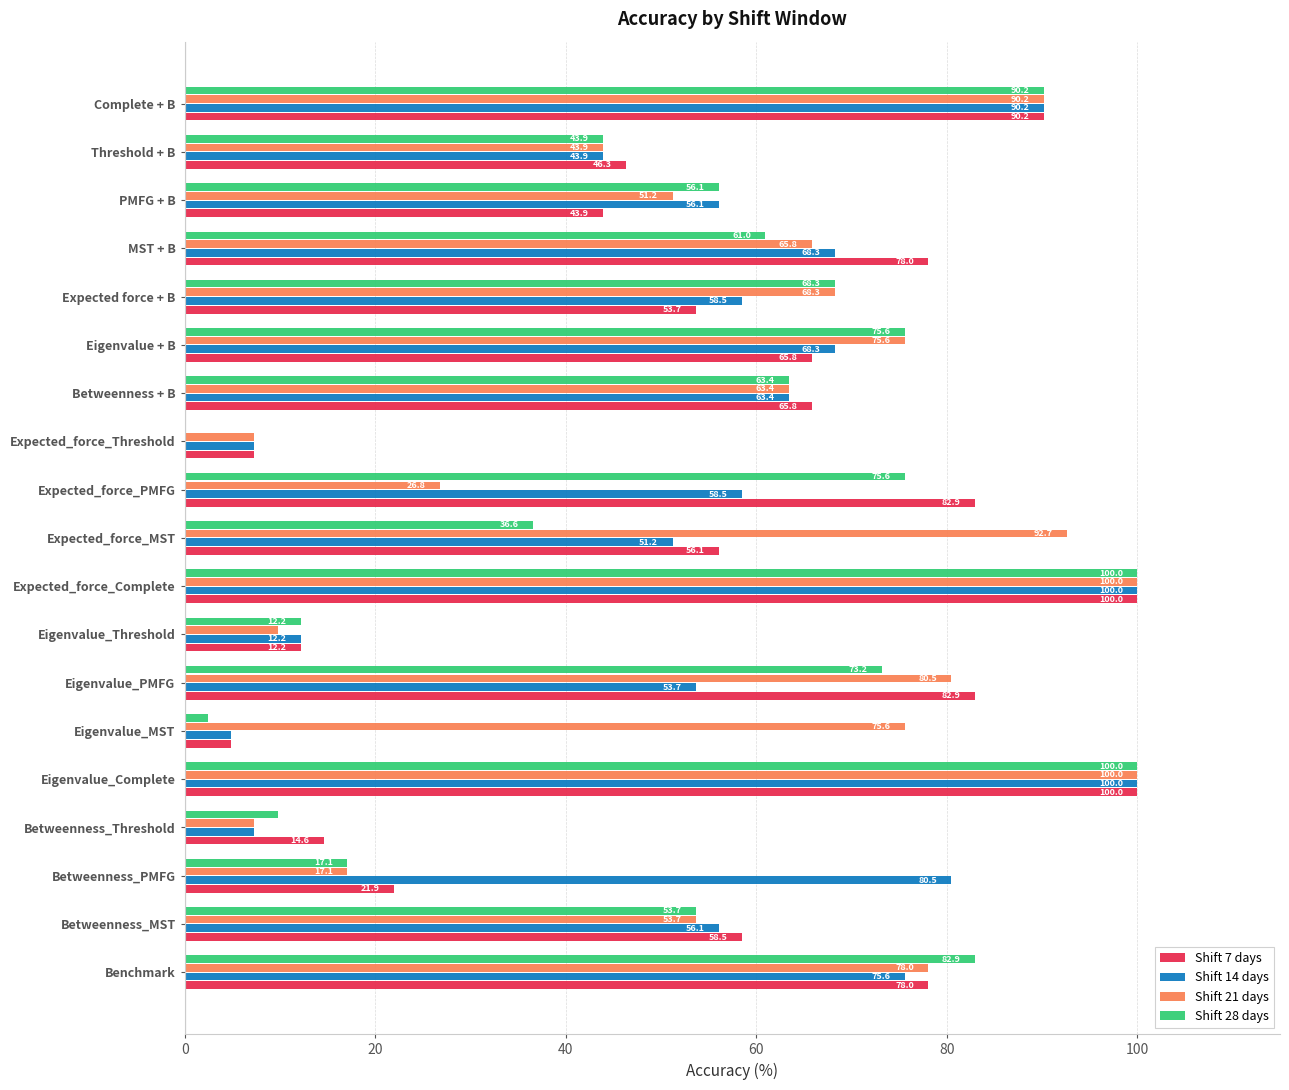

What is the greatest value displayed?

100.0